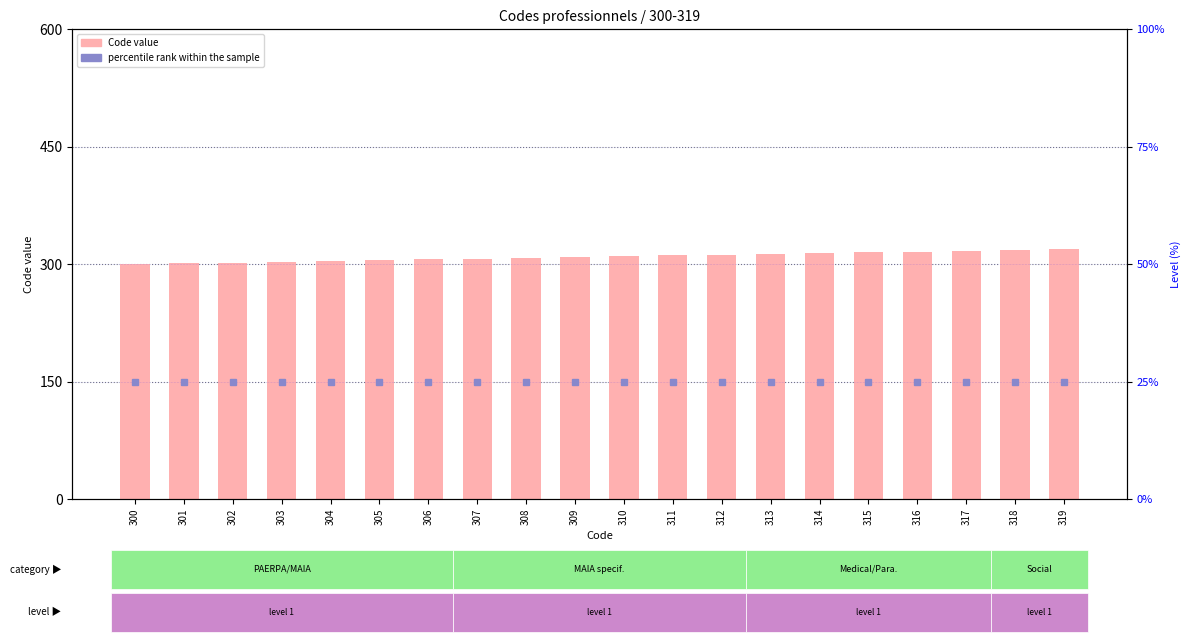

The value of Code at 307 is 428. True or false?

False